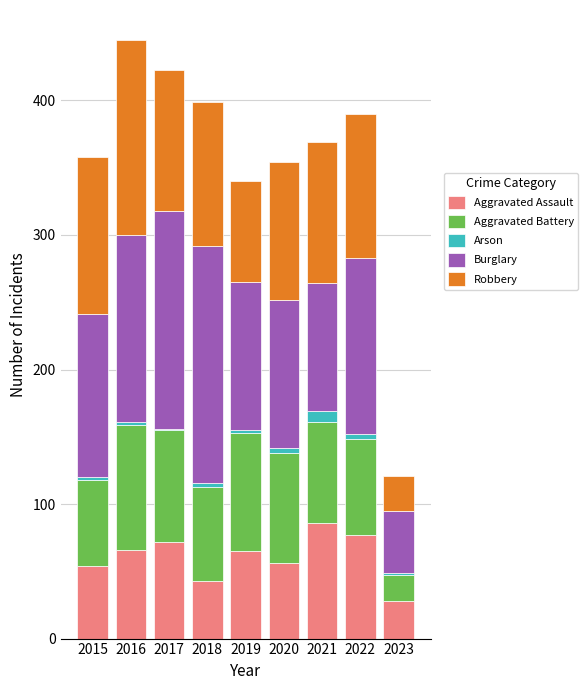

Is it true that Aggravated Assault equals 56 at 2020?

True